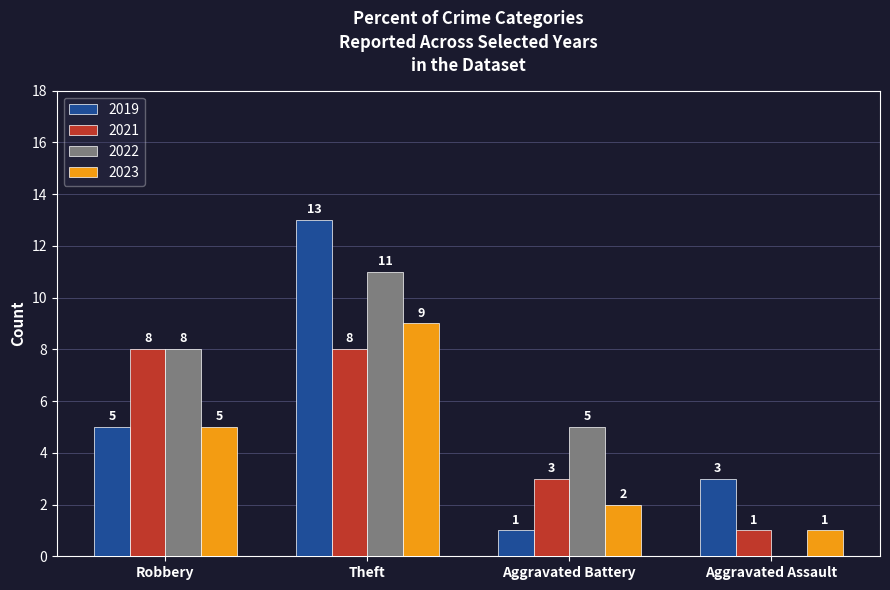

Between Robbery and Aggravated Assault, which series saw the biggest shift?

2022